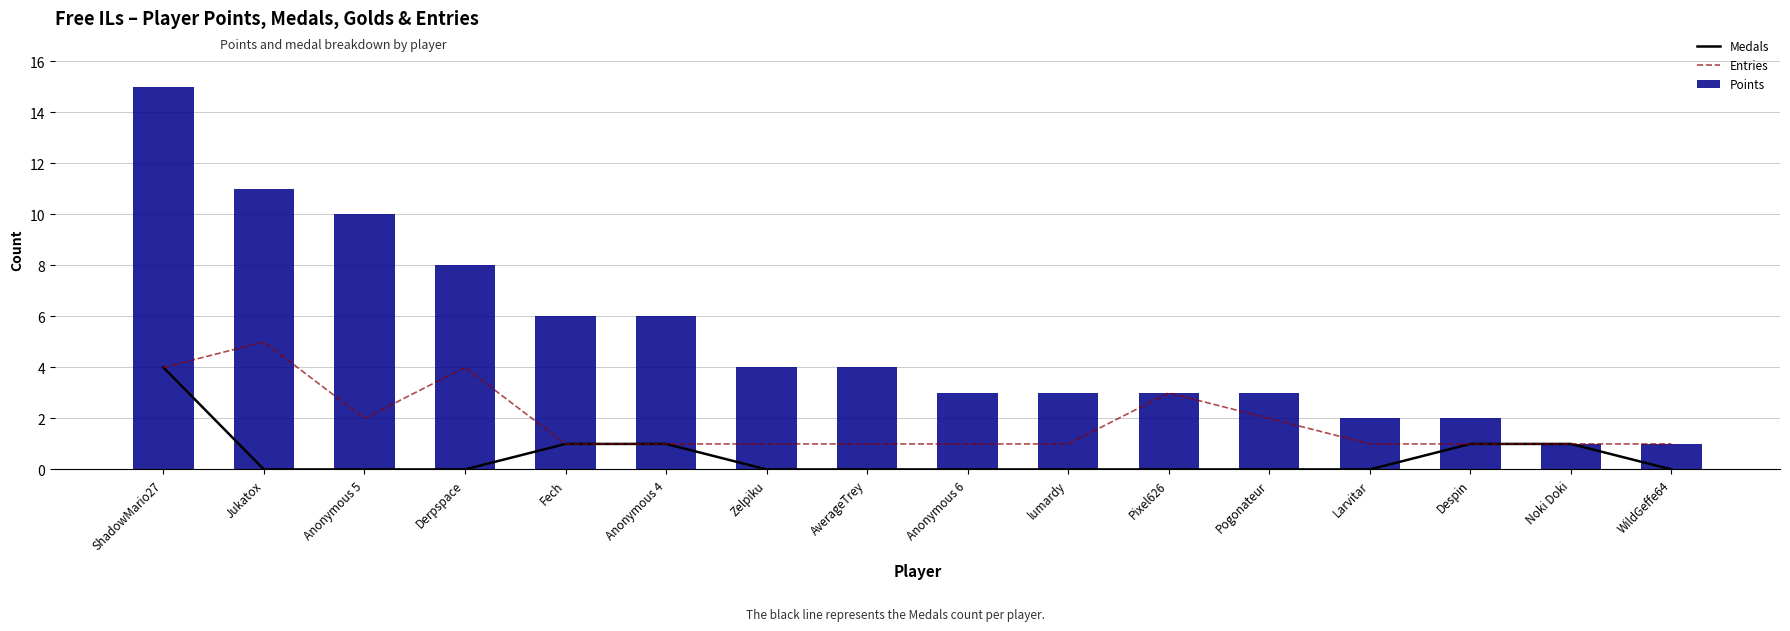

What is the total value across all series at Pixel626?

6